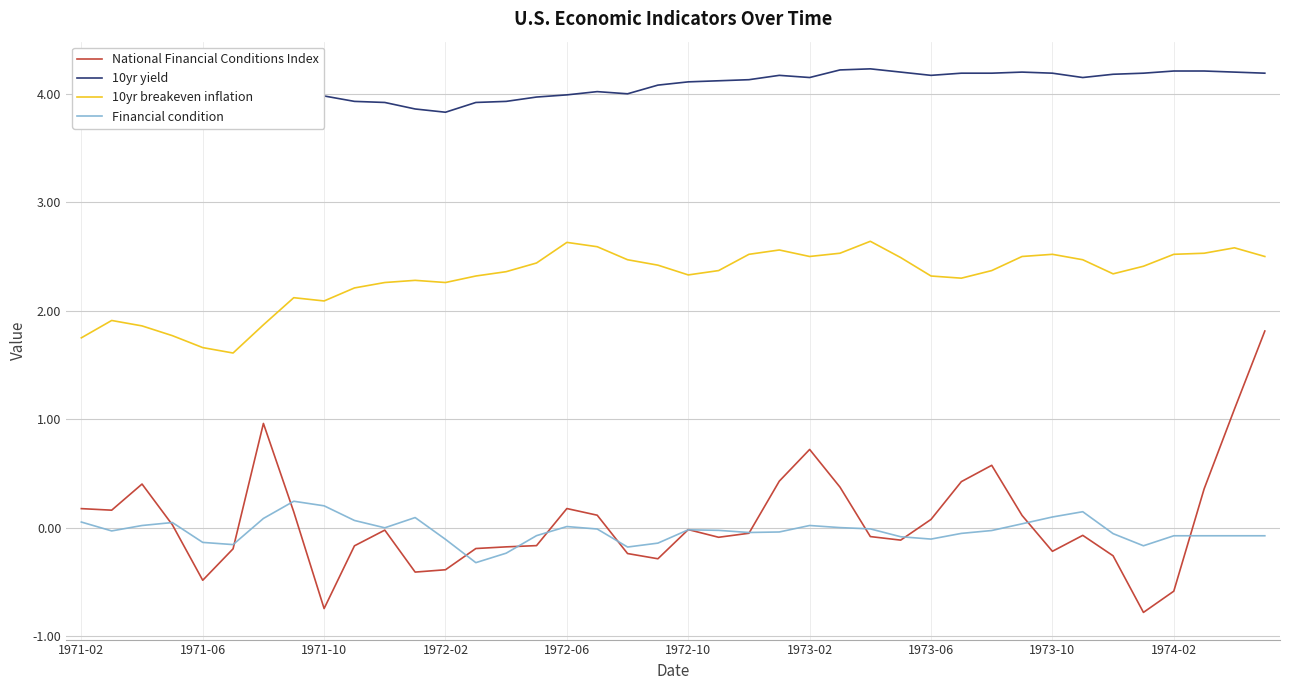

Is this an area chart (filled region under the line)?

No